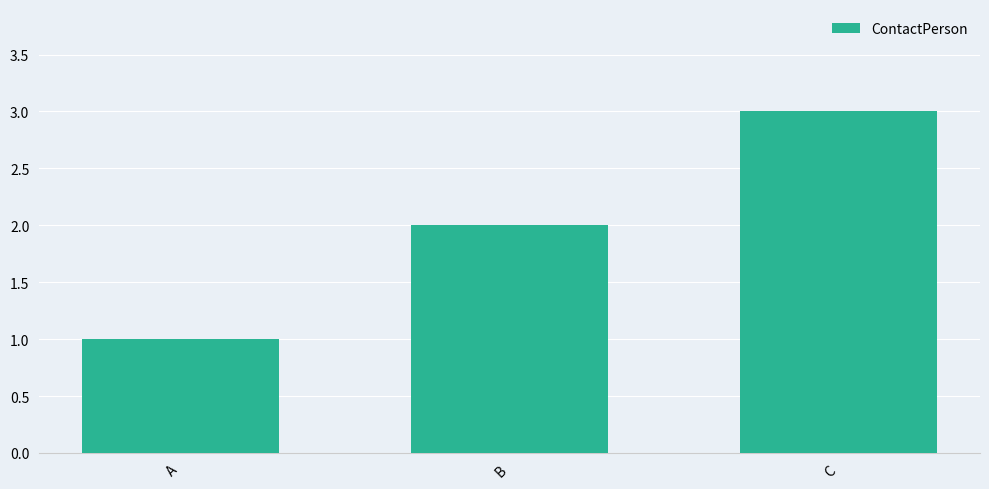

List the labels in order of value, largest first.

C, B, A